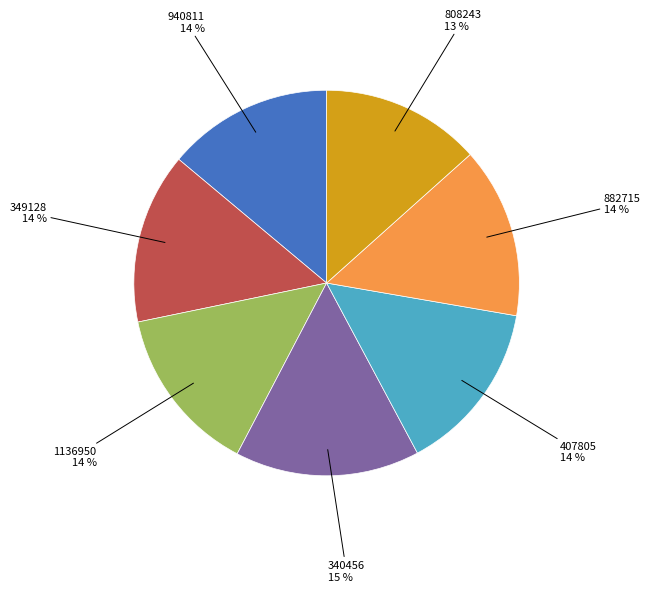

Does any single category account for the majority?

No